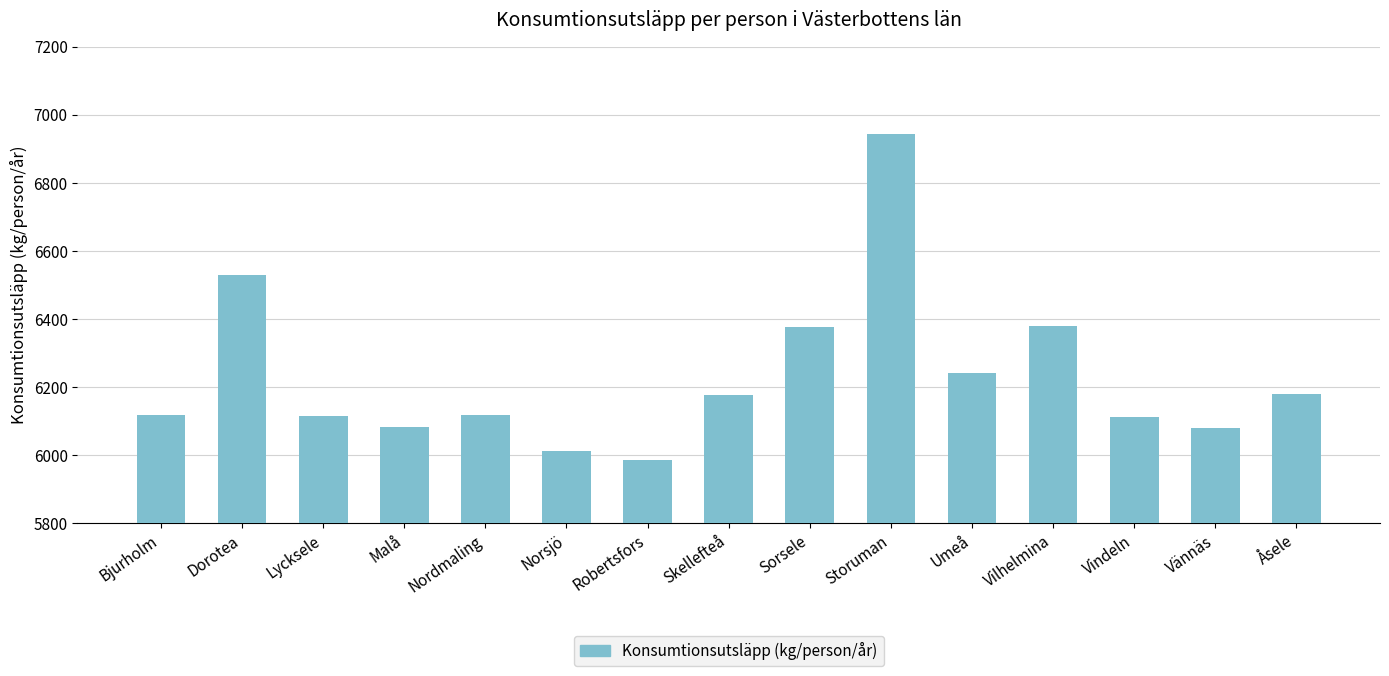

Are the bars grouped side by side (vs. stacked)?

No